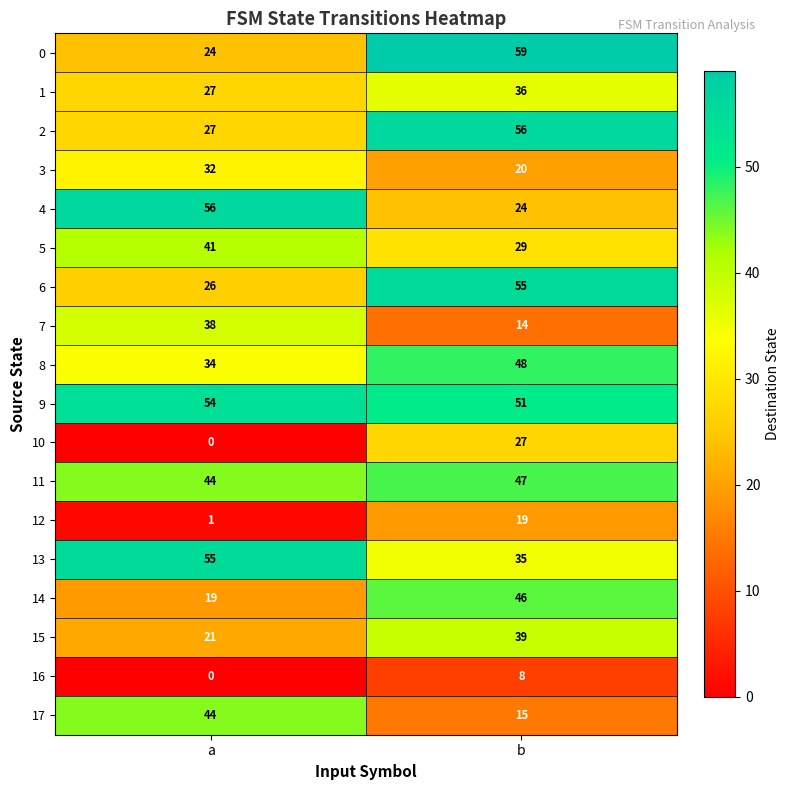

Which series has the largest total across all categories?

9